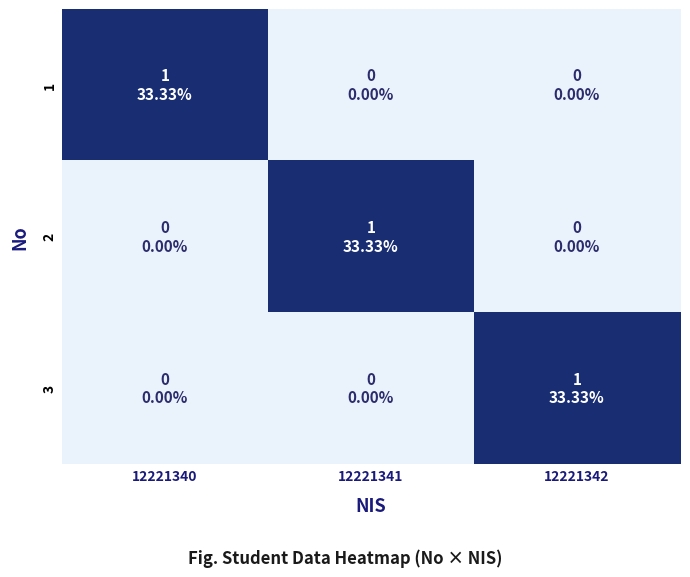

Reading left to right, what are all the values shown in this chart?

1: 12221340=1	12221341=0	12221342=0
2: 12221340=0	12221341=1	12221342=0
3: 12221340=0	12221341=0	12221342=1